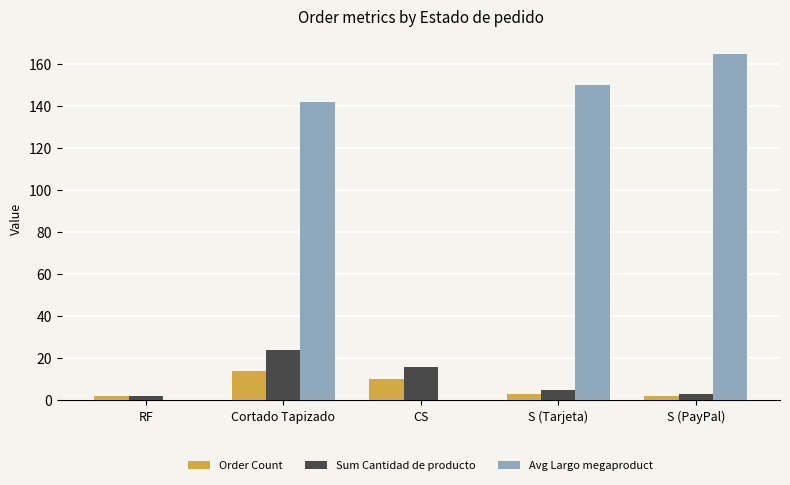

At which label does Avg Largo megaproduct reach its peak?

S (PayPal)